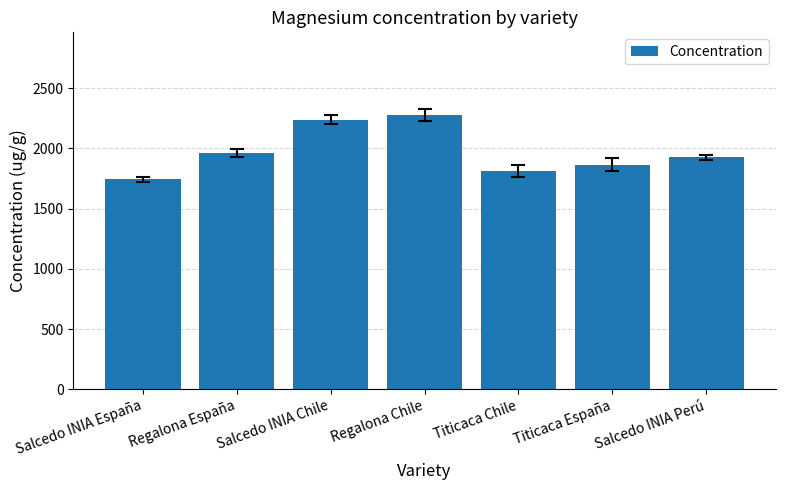

What is the change in value from Salcedo INIA Chile to Titicaca Chile?

-424.1